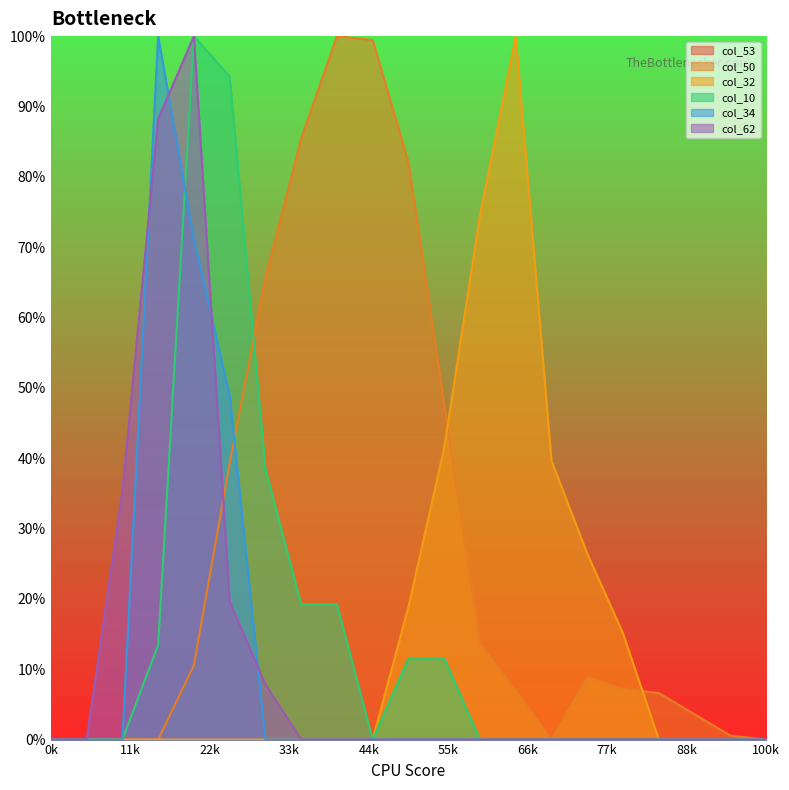

Which has a higher value, 12 or 8?

8